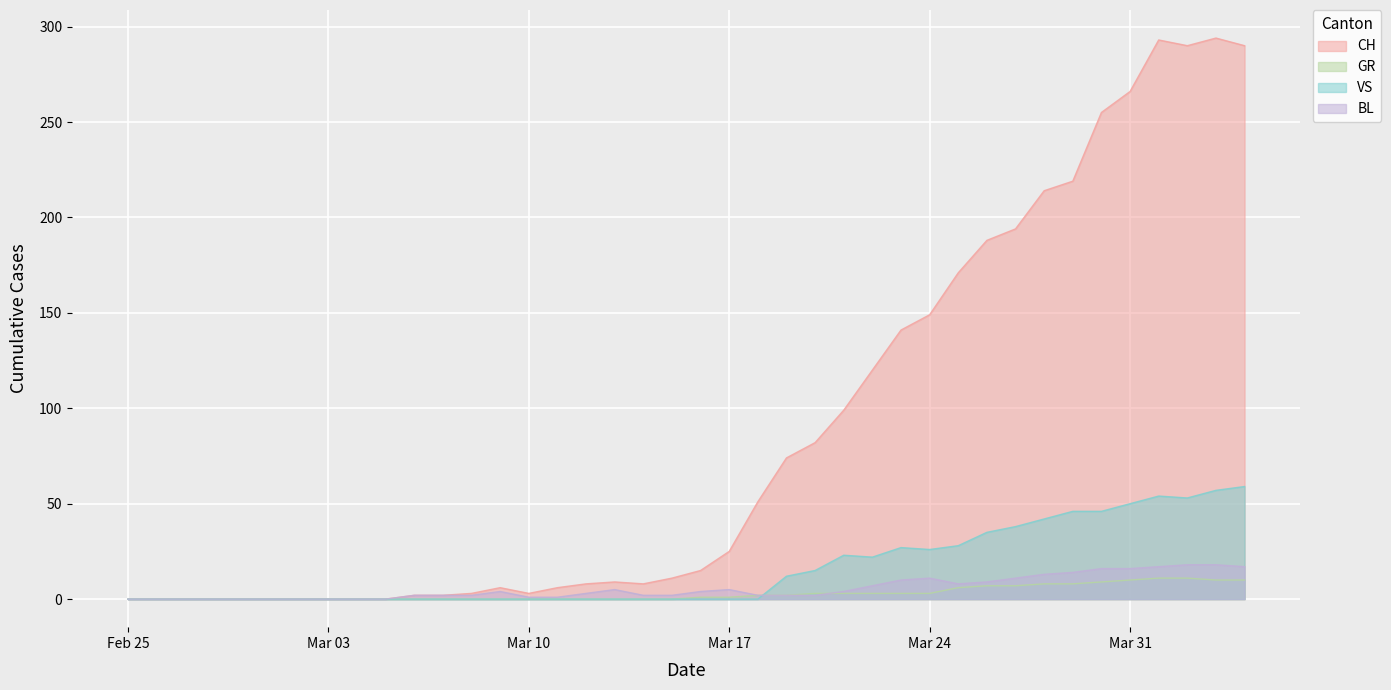

At which category does BL reach its first local valley?

2020-03-25